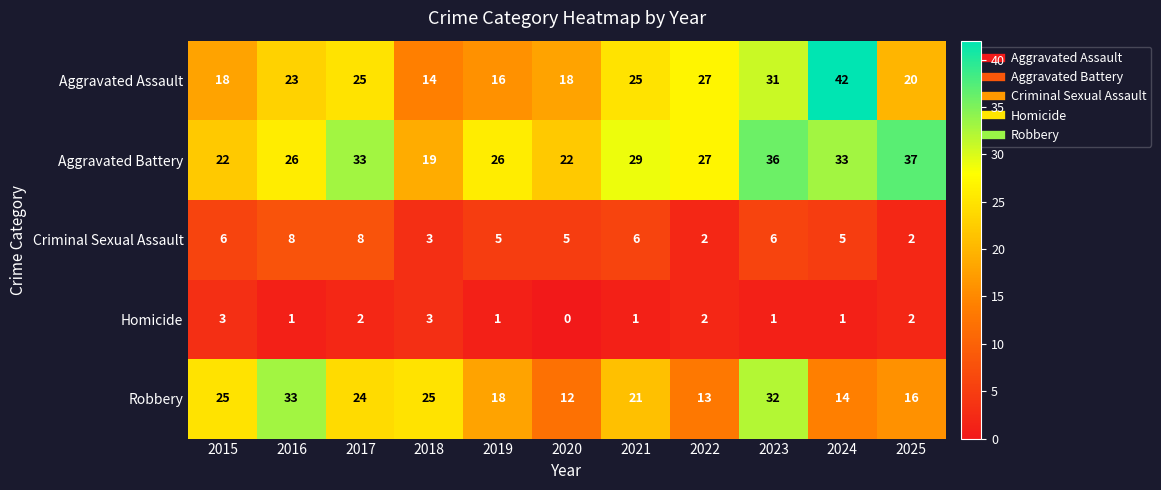

What is the average value of the Aggravated Battery series?

28